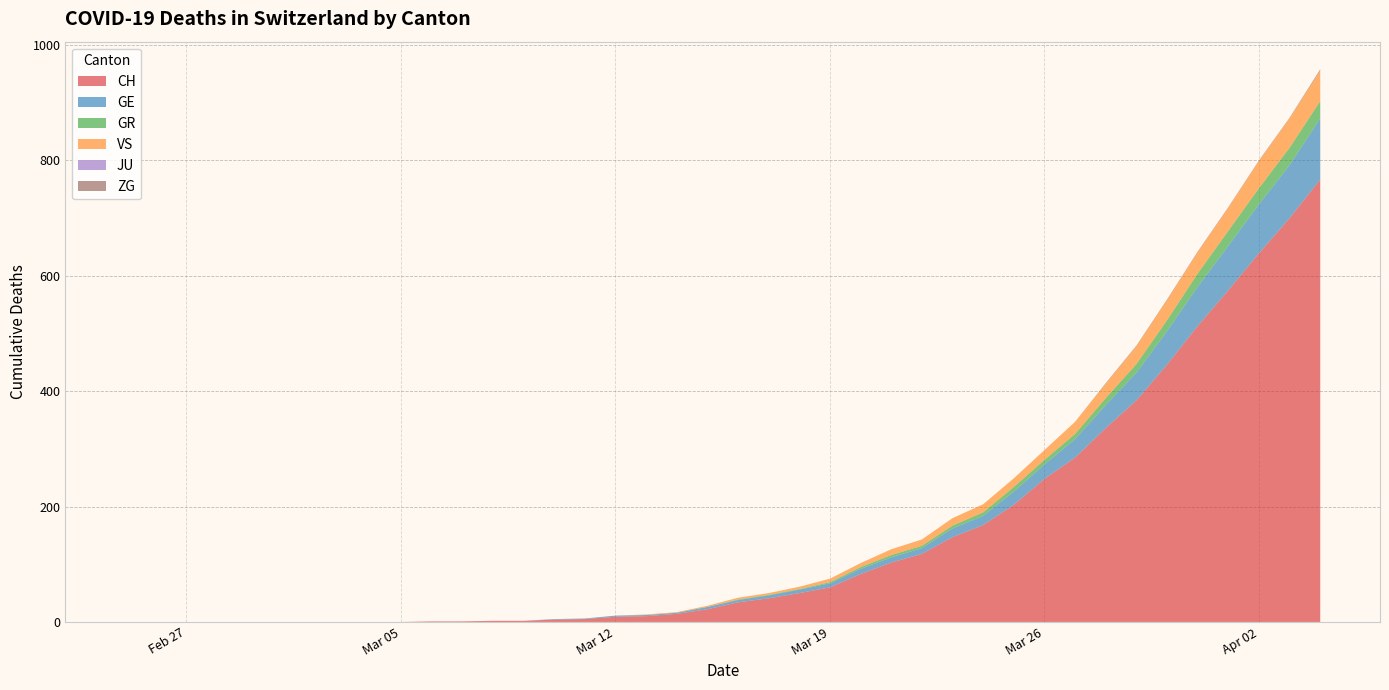

Reading left to right, what are all the values shown in this chart?

CH: 2020-02-25=0	2020-02-26=0	2020-02-27=0	2020-02-28=0	2020-02-29=0	2020-03-01=0	2020-03-02=0	2020-03-03=0	2020-03-04=0	2020-03-05=0	2020-03-06=1	2020-03-07=1	2020-03-08=2	2020-03-09=2	2020-03-10=4	2020-03-11=5	2020-03-12=9	2020-03-13=10	2020-03-14=14	2020-03-15=22	2020-03-16=34	2020-03-17=41	2020-03-18=50	2020-03-19=60	2020-03-20=83	2020-03-21=103	2020-03-22=118	2020-03-23=147	2020-03-24=168	2020-03-25=203	2020-03-26=248	2020-03-27=285	2020-03-28=336	2020-03-29=384	2020-03-30=446	2020-03-31=513	2020-04-01=575	2020-04-02=639	2020-04-03=700	2020-04-04=767
GE: 2020-02-25=0	2020-02-26=0	2020-02-27=0	2020-02-28=0	2020-02-29=0	2020-03-01=0	2020-03-02=0	2020-03-03=0	2020-03-04=0	2020-03-05=0	2020-03-06=0	2020-03-07=0	2020-03-08=0	2020-03-09=0	2020-03-10=1	2020-03-11=1	2020-03-12=2	2020-03-13=2	2020-03-14=2	2020-03-15=4	2020-03-16=4	2020-03-17=5	2020-03-18=6	2020-03-19=7	2020-03-20=9	2020-03-21=9	2020-03-22=10	2020-03-23=15	2020-03-24=16	2020-03-25=23	2020-03-26=25	2020-03-27=32	2020-03-28=40	2020-03-29=48	2020-03-30=58	2020-03-31=68	2020-04-01=77	2020-04-02=85	2020-04-03=92	2020-04-04=106
GR: 2020-02-25=0	2020-02-26=0	2020-02-27=0	2020-02-28=0	2020-02-29=0	2020-03-01=0	2020-03-02=0	2020-03-03=0	2020-03-04=0	2020-03-05=0	2020-03-06=0	2020-03-07=0	2020-03-08=0	2020-03-09=0	2020-03-10=0	2020-03-11=0	2020-03-12=0	2020-03-13=0	2020-03-14=0	2020-03-15=0	2020-03-16=1	2020-03-17=1	2020-03-18=1	2020-03-19=2	2020-03-20=3	2020-03-21=4	2020-03-22=4	2020-03-23=5	2020-03-24=6	2020-03-25=8	2020-03-26=8	2020-03-27=9	2020-03-28=12	2020-03-29=15	2020-03-30=19	2020-03-31=23	2020-04-01=26	2020-04-02=28	2020-04-03=30	2020-04-04=30
VS: 2020-02-25=0	2020-02-26=0	2020-02-27=0	2020-02-28=0	2020-02-29=0	2020-03-01=0	2020-03-02=0	2020-03-03=0	2020-03-04=0	2020-03-05=0	2020-03-06=0	2020-03-07=0	2020-03-08=0	2020-03-09=0	2020-03-10=0	2020-03-11=0	2020-03-12=0	2020-03-13=1	2020-03-14=1	2020-03-15=2	2020-03-16=3	2020-03-17=3	2020-03-18=4	2020-03-19=6	2020-03-20=7	2020-03-21=10	2020-03-22=11	2020-03-23=13	2020-03-24=14	2020-03-25=15	2020-03-26=17	2020-03-27=21	2020-03-28=25	2020-03-29=31	2020-03-30=35	2020-03-31=37	2020-04-01=40	2020-04-02=47	2020-04-03=51	2020-04-04=53
JU: 2020-02-25=0	2020-02-26=0	2020-02-27=0	2020-02-28=0	2020-02-29=0	2020-03-01=0	2020-03-02=0	2020-03-03=0	2020-03-04=0	2020-03-05=0	2020-03-06=0	2020-03-07=0	2020-03-08=0	2020-03-09=0	2020-03-10=0	2020-03-11=0	2020-03-12=0	2020-03-13=0	2020-03-14=0	2020-03-15=0	2020-03-16=0	2020-03-17=0	2020-03-18=0	2020-03-19=0	2020-03-20=0	2020-03-21=0	2020-03-22=0	2020-03-23=0	2020-03-24=0	2020-03-25=0	2020-03-26=0	2020-03-27=0	2020-03-28=0	2020-03-29=0	2020-03-30=0	2020-03-31=0	2020-04-01=0	2020-04-02=0	2020-04-03=0	2020-04-04=0
ZG: 2020-02-25=0	2020-02-26=0	2020-02-27=0	2020-02-28=0	2020-02-29=0	2020-03-01=0	2020-03-02=0	2020-03-03=0	2020-03-04=0	2020-03-05=0	2020-03-06=0	2020-03-07=0	2020-03-08=0	2020-03-09=0	2020-03-10=0	2020-03-11=0	2020-03-12=0	2020-03-13=0	2020-03-14=0	2020-03-15=0	2020-03-16=0	2020-03-17=0	2020-03-18=0	2020-03-19=0	2020-03-20=0	2020-03-21=0	2020-03-22=0	2020-03-23=0	2020-03-24=0	2020-03-25=0	2020-03-26=0	2020-03-27=0	2020-03-28=1	2020-03-29=1	2020-03-30=1	2020-03-31=1	2020-04-01=1	2020-04-02=1	2020-04-03=1	2020-04-04=2